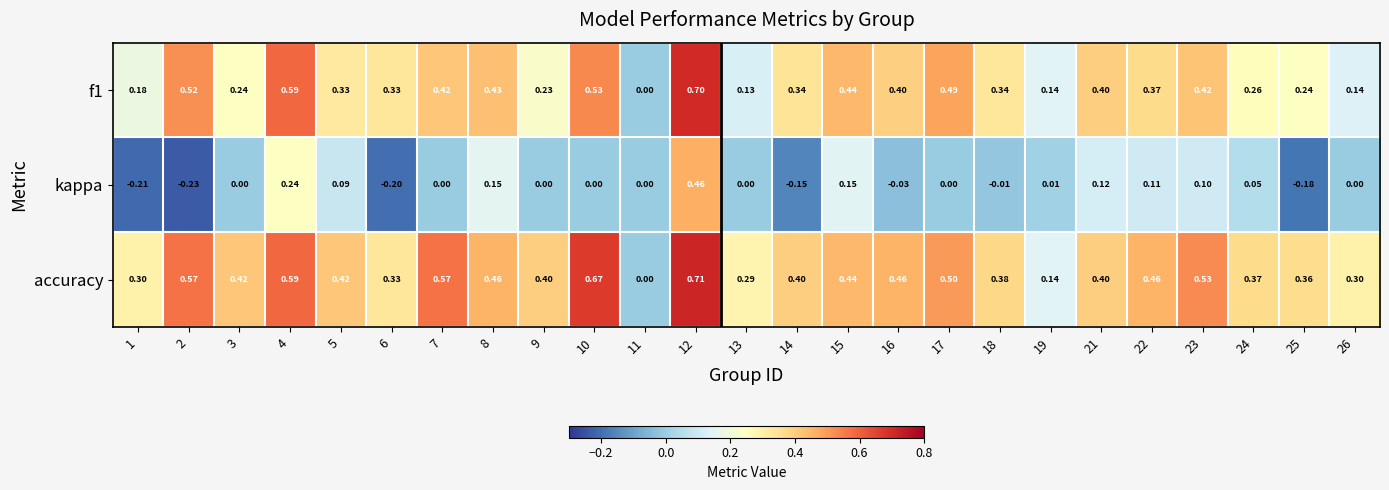

Which series has the largest range (max minus min)?

accuracy